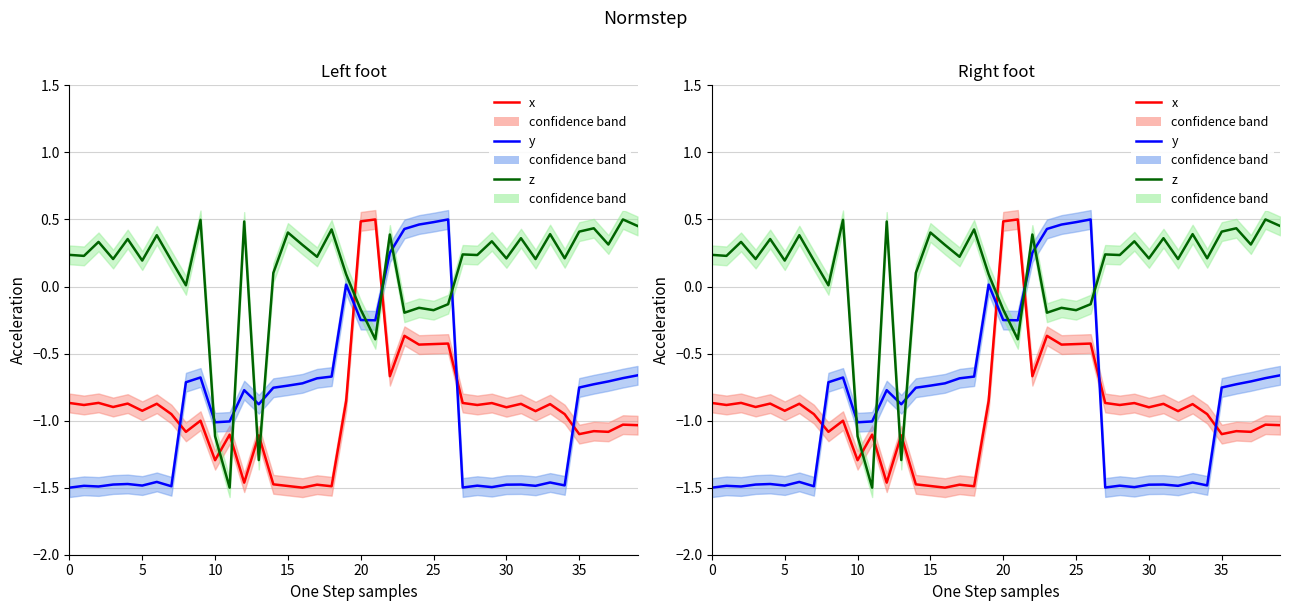

What is the minimum value shown in the chart?

-1.5